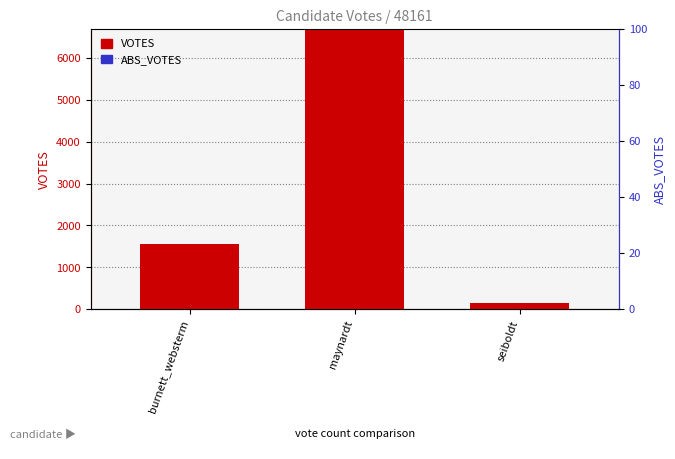

At which label does VOTES reach its minimum?

seiboldt